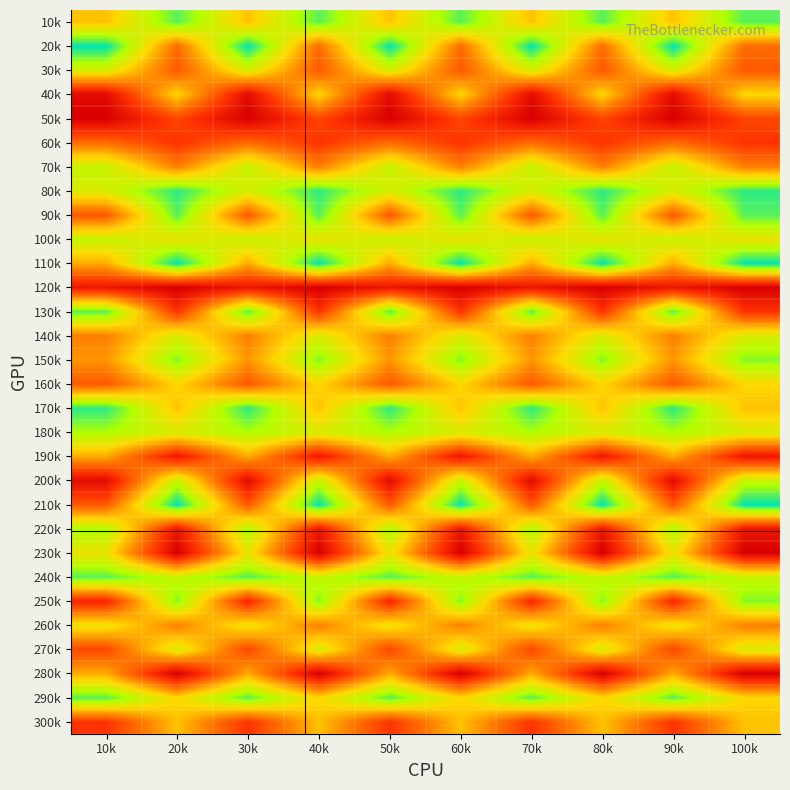

What is the minimum value shown in the chart?

1